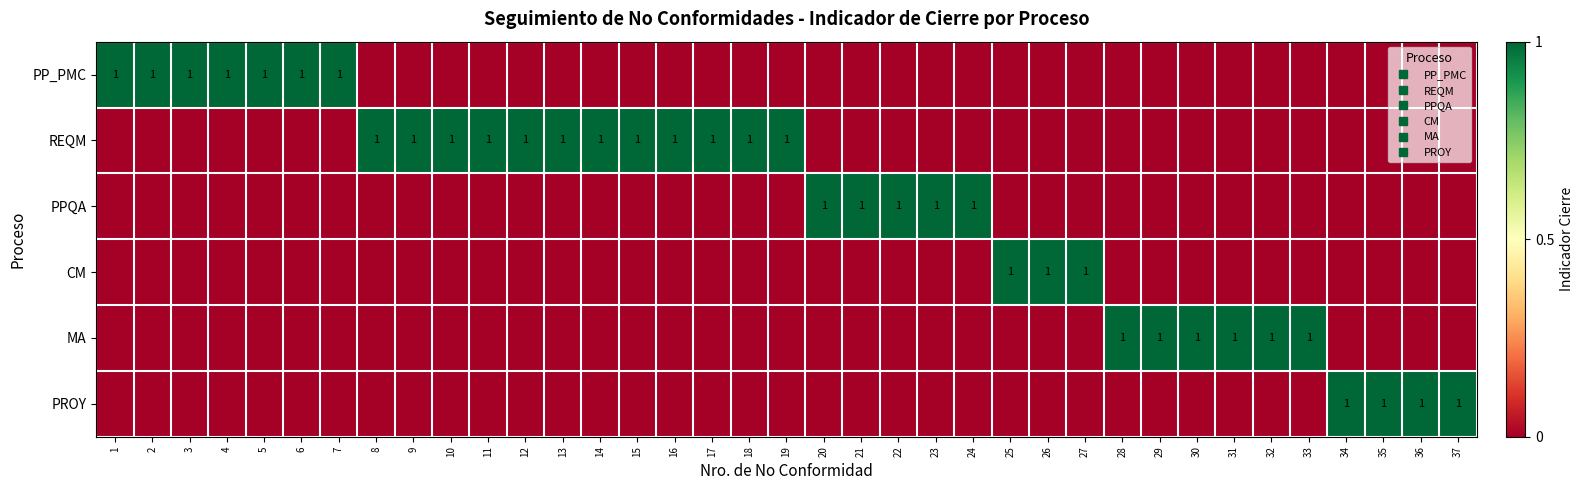

Is the value of PPQA at 17 greater than the value of PROY at 18?

No